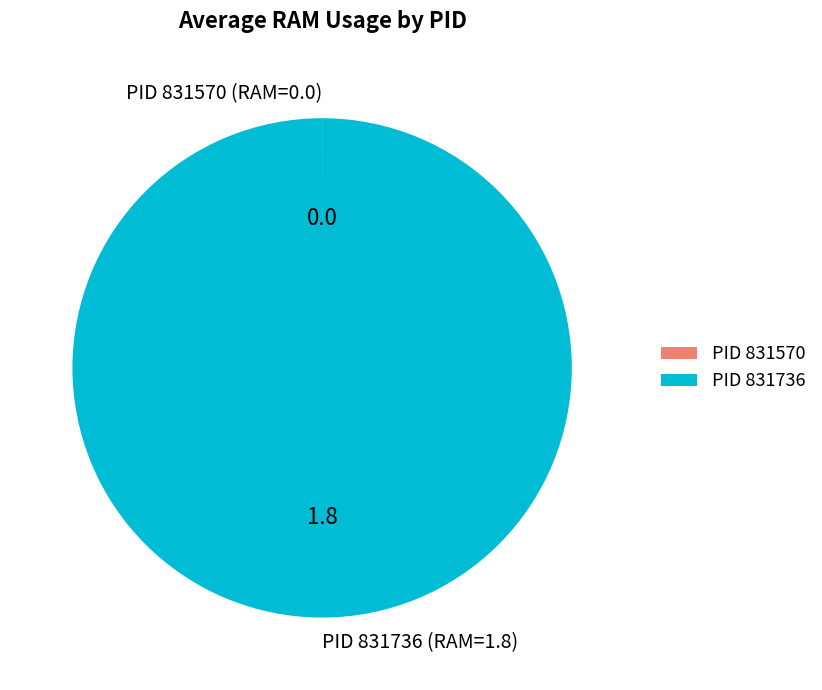

Is there a majority slice in this chart?

Yes